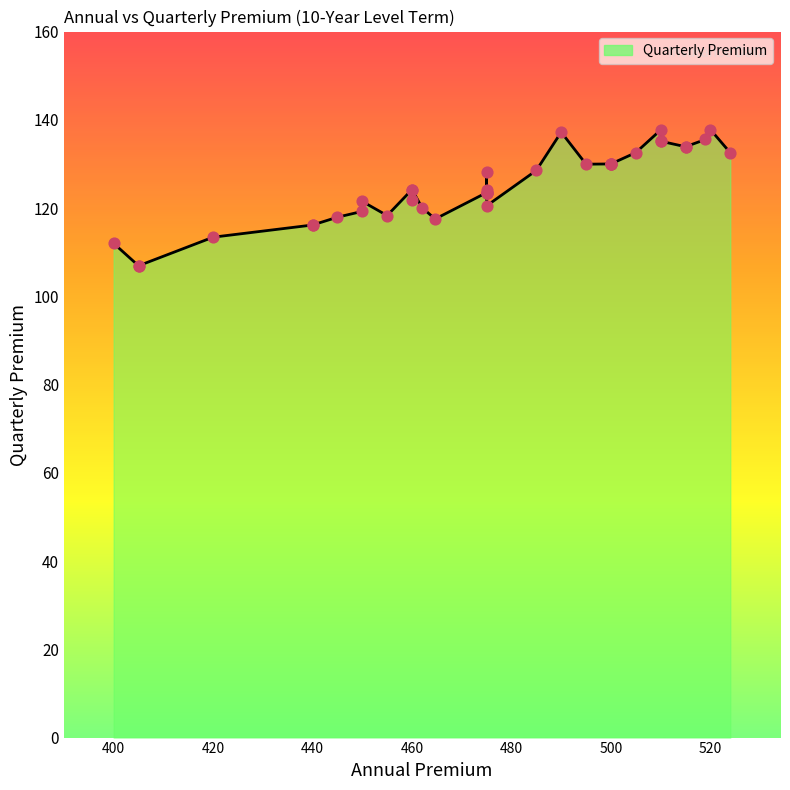

What is the ratio of the value at 490.0 to the value at 450.0?

1.1